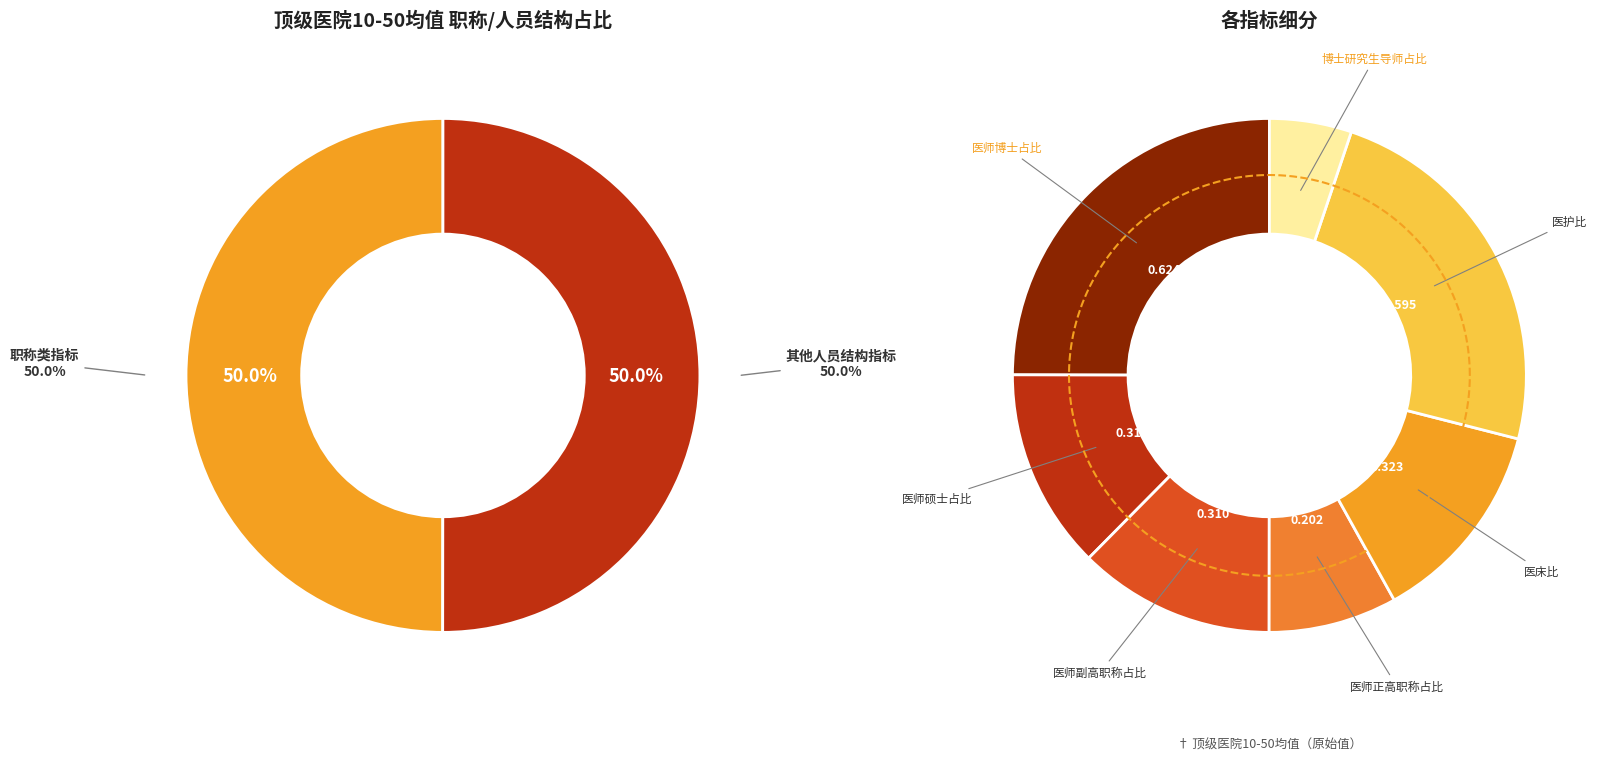

Does 医护比 account for over 50% of the chart?

No